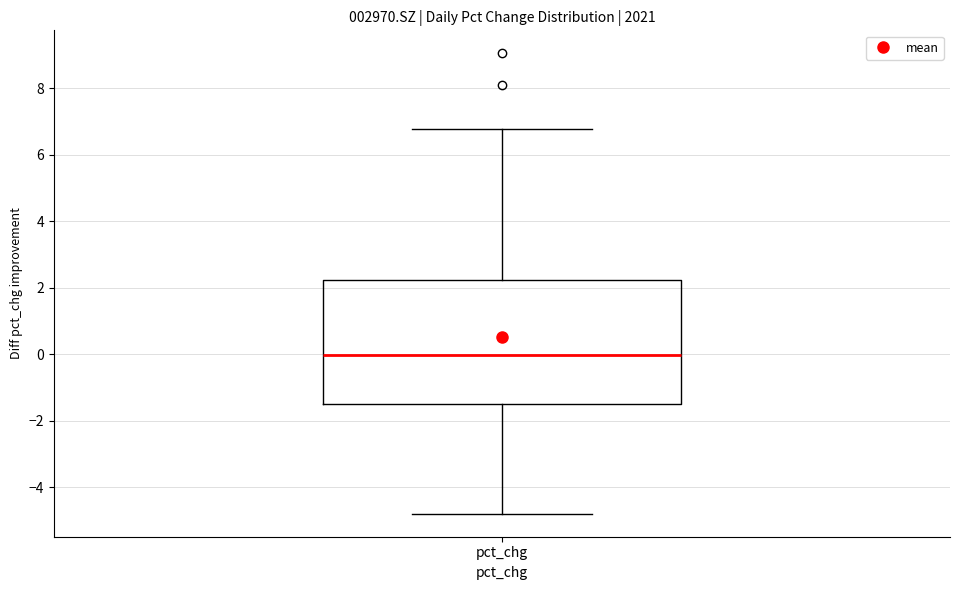

Read this box plot against the y-axis: the position of the median line, the range covered by the box, and the ends of both whiskers. The values are not printed on the chart, so give them approximately, as read against the axis.

median 0.0, box -1.4 to 2.2, whiskers -4.8 to 6.8